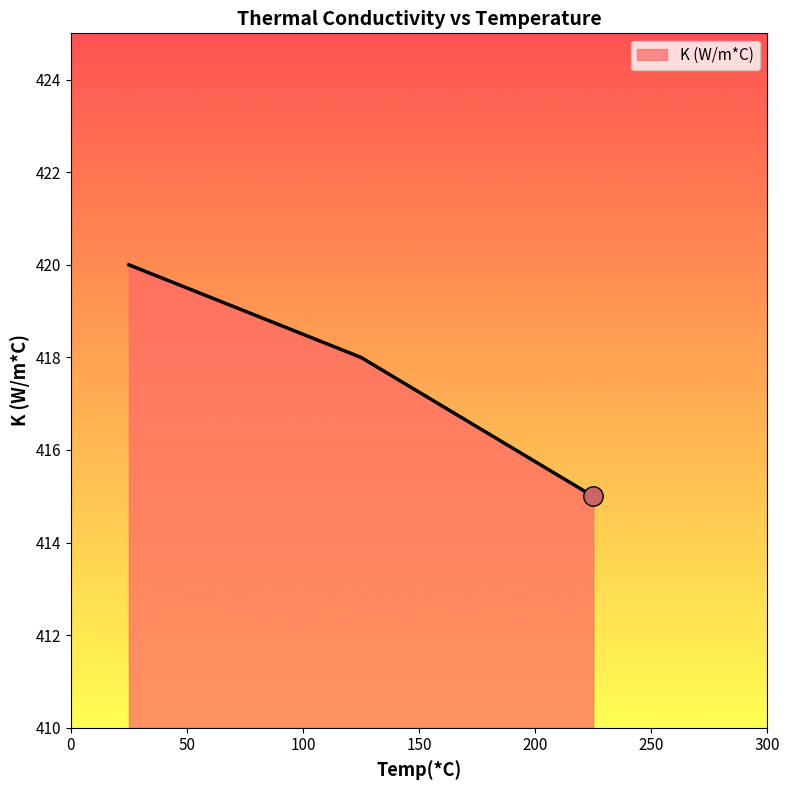

What is the sum of all values?

1253